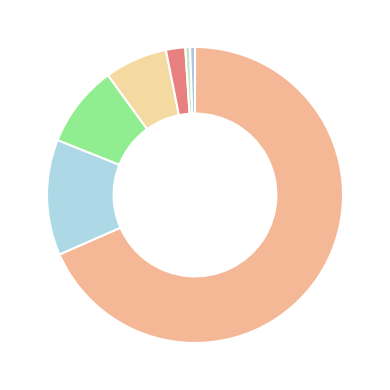

Is there a majority slice in this chart?

Yes